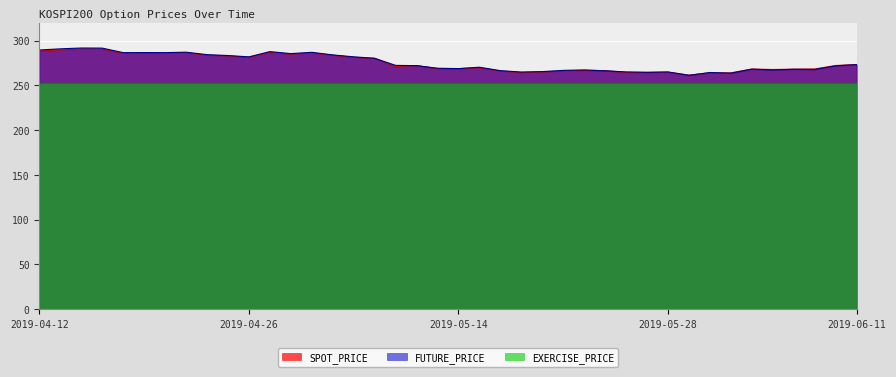

How many distinct data groups are displayed?

3